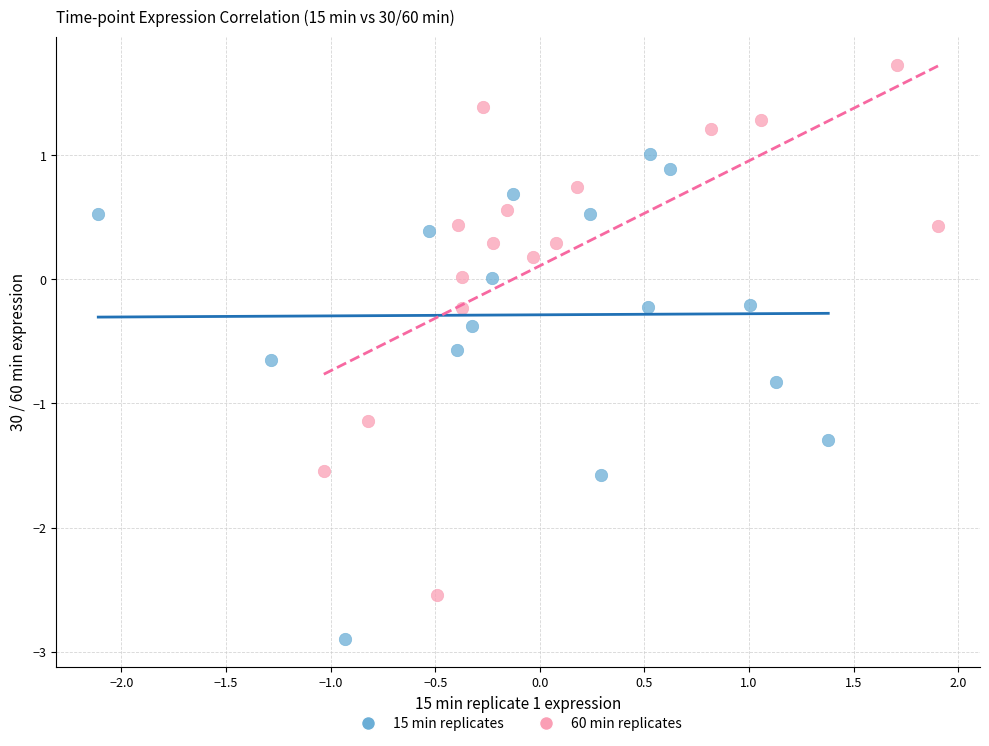

What are all the series names shown in the legend?

15 min replicates, 60 min replicates